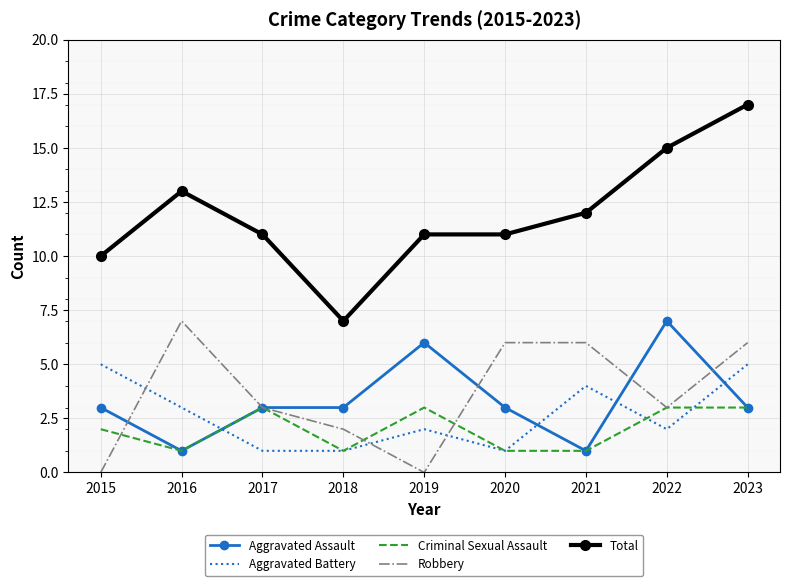

Is the value of Total at 2021 greater than the value of Aggravated Assault at 2023?

Yes